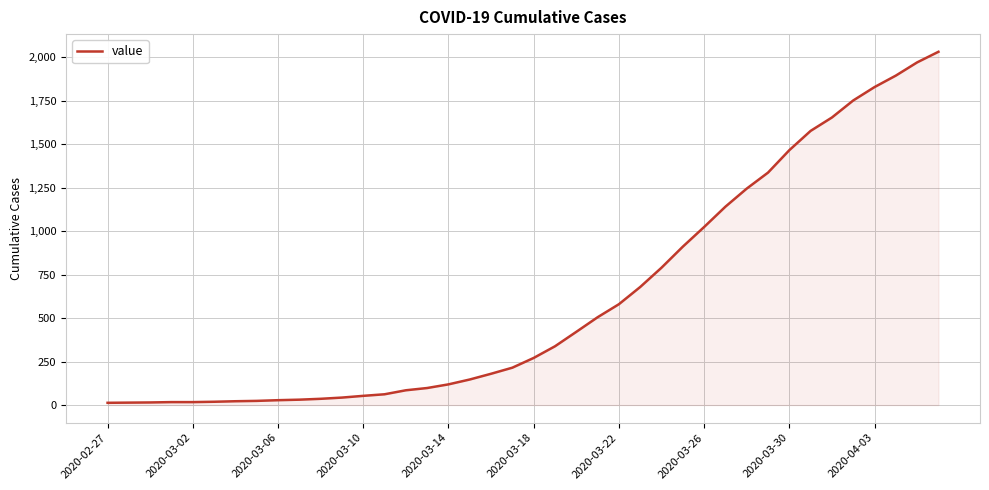

What is the greatest value displayed?

2032